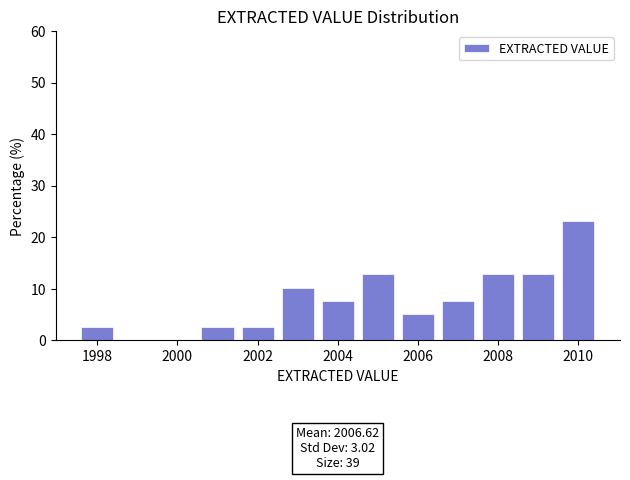

Which range on the x-axis has the tallest bar?

2009.5 to 2010.5